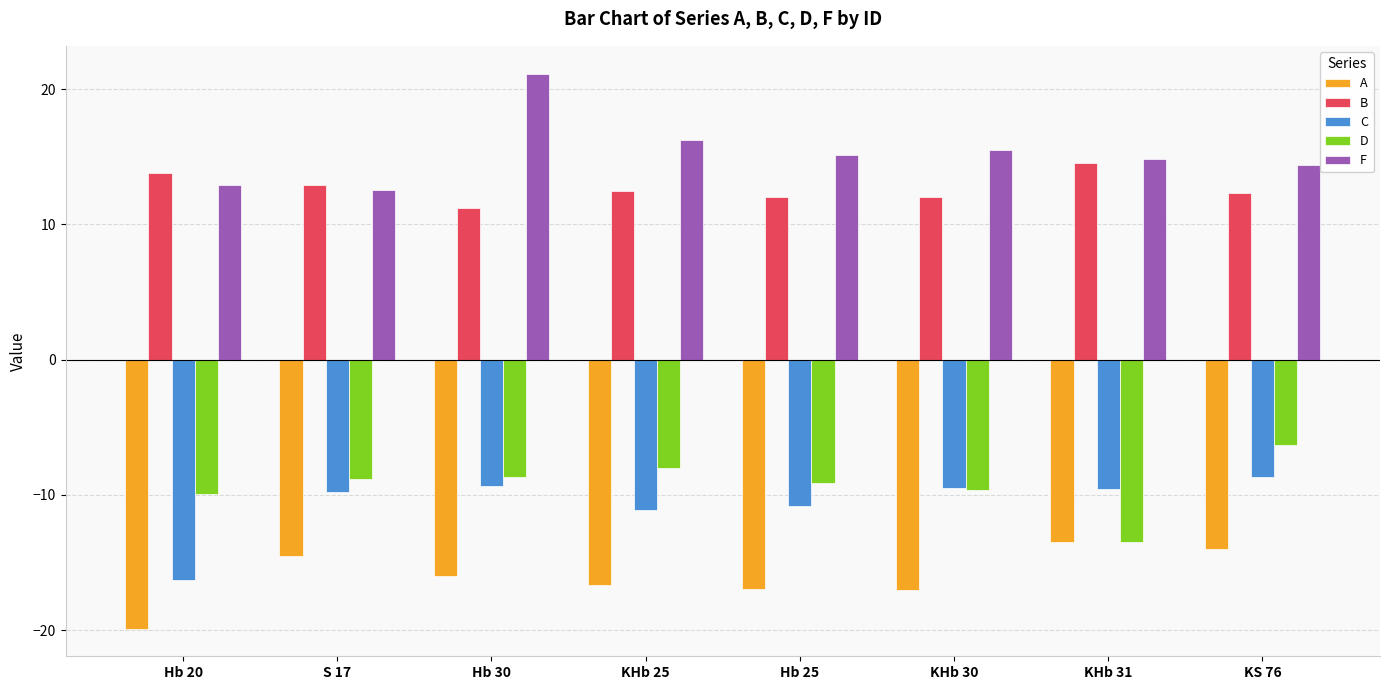

What is the difference between the maximum and minimum values in the D series?

7.2